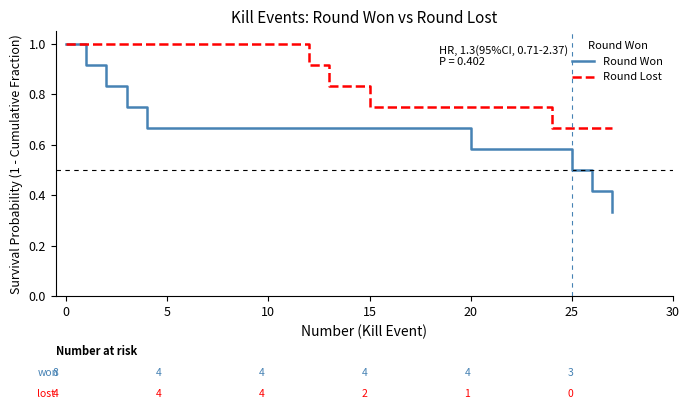

At how many categories does at least one series exceed 0?

13